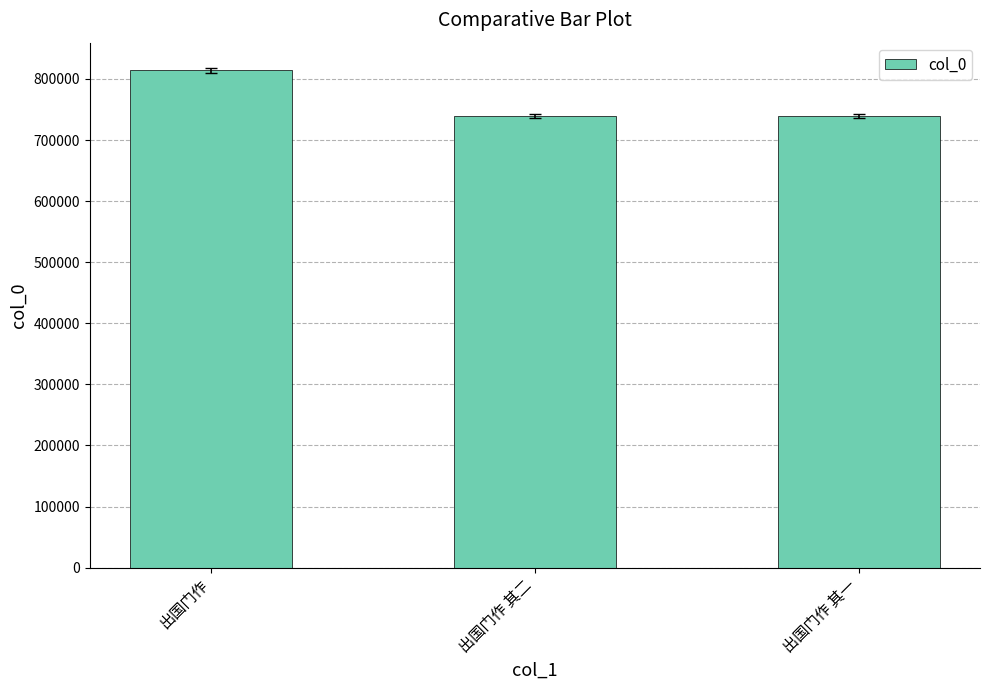

What is the smallest value displayed?

739237